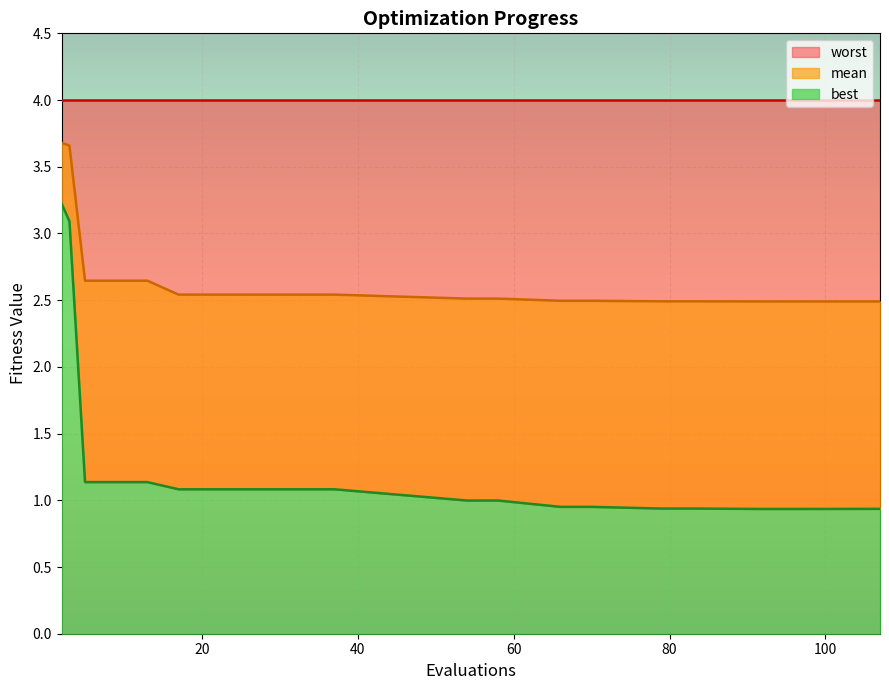

At 17, list the series in order from smallest to largest.

best, mean